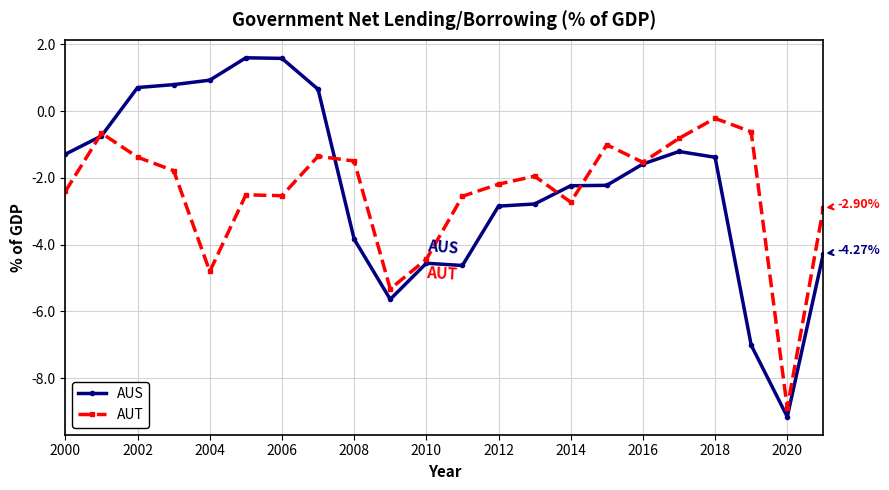

List the series in order of their peak value, highest first.

AUS, AUT